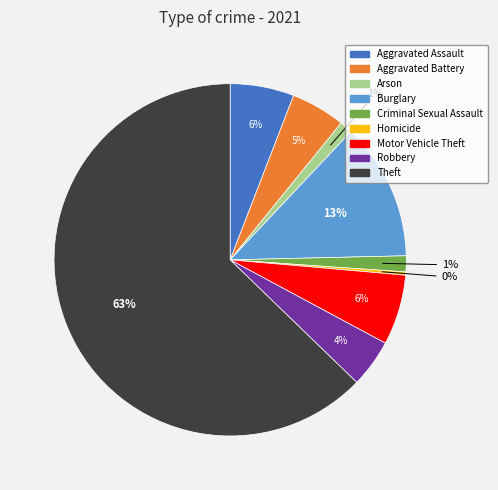

What is the largest slice in the pie chart?

Theft